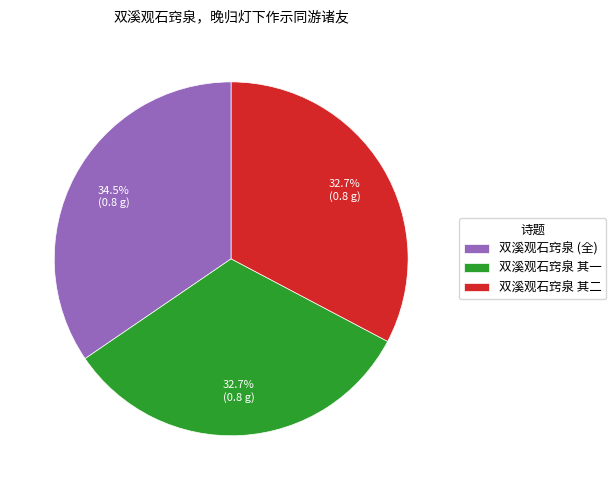

To the nearest percent, what is the average slice percentage?

33%